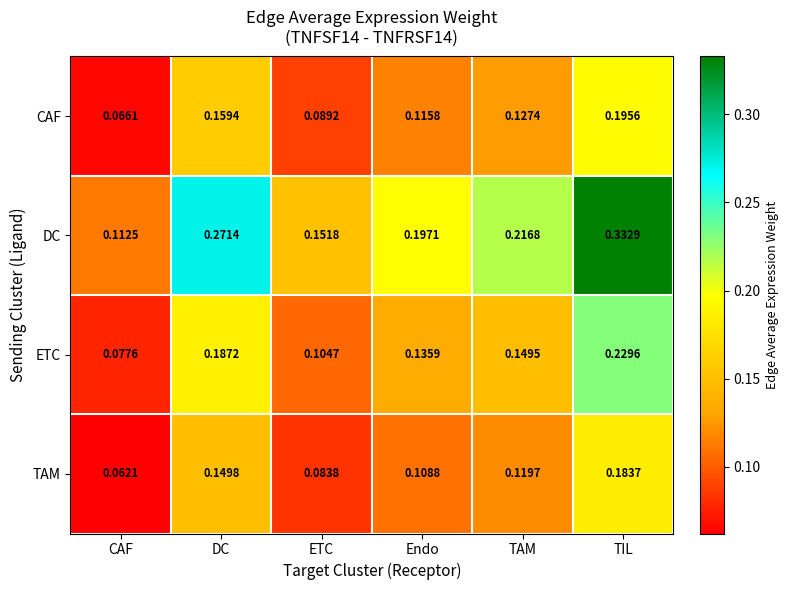

At which label does TAM reach its peak?

TIL